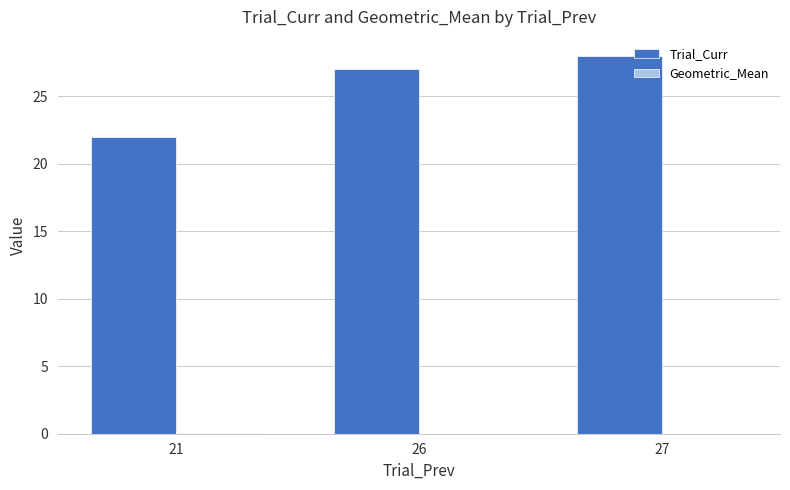

The value of Trial_Curr at 27 is 41.2. True or false?

False